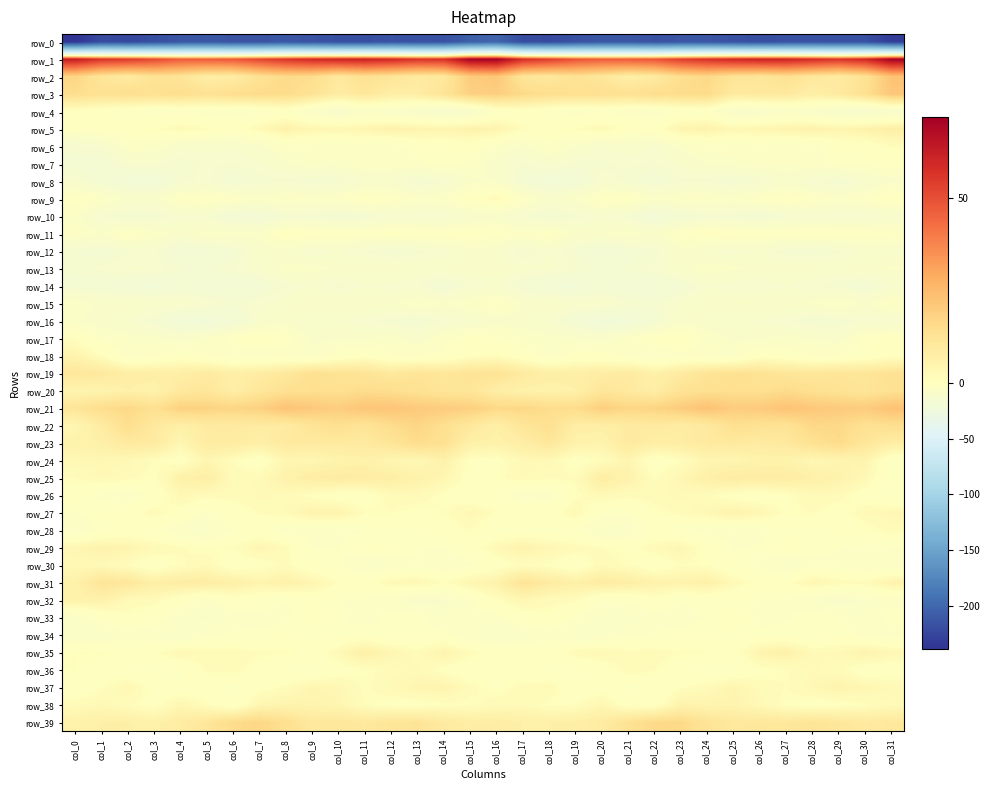

At which label is row_3 closest to 14?

col_30